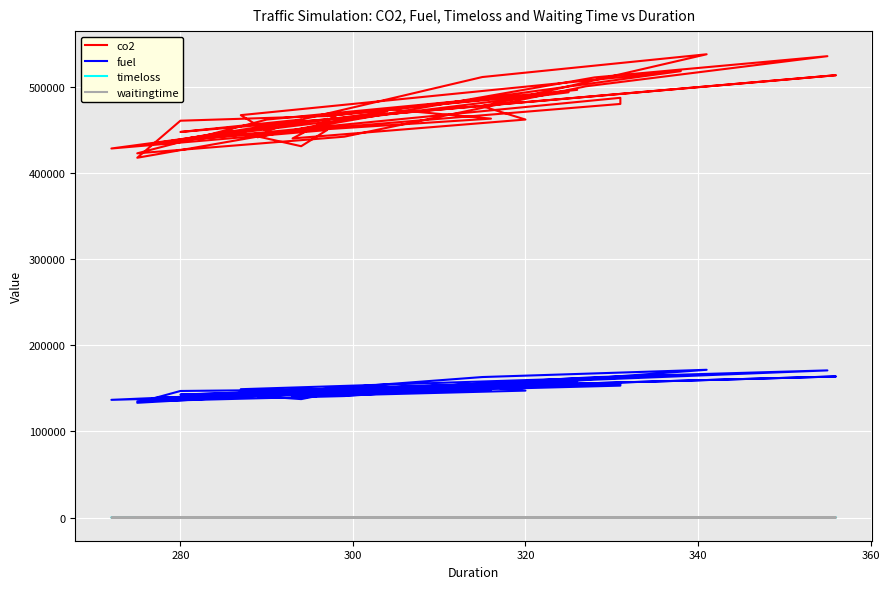

The co2 series shows 715507.4 at 29. True or false?

False